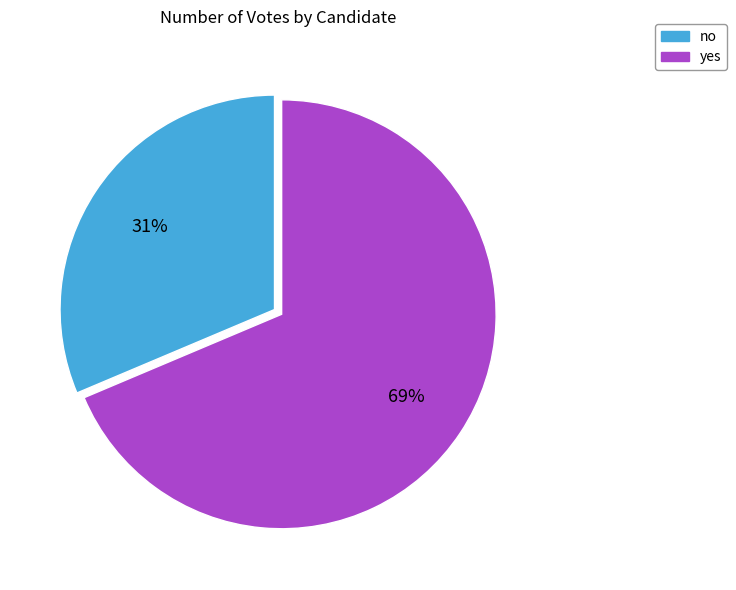

To the nearest percent, what percentage of the pie is yes?

69%